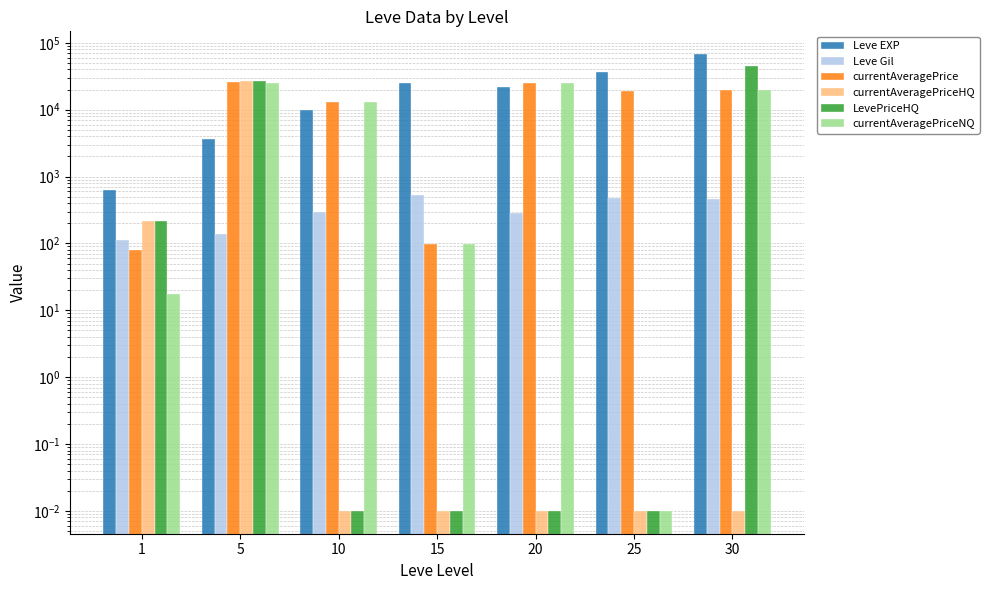

List the series in order of their peak value, highest first.

Leve EXP, LevePriceHQ, currentAveragePriceHQ, currentAveragePrice, currentAveragePriceNQ, Leve Gil